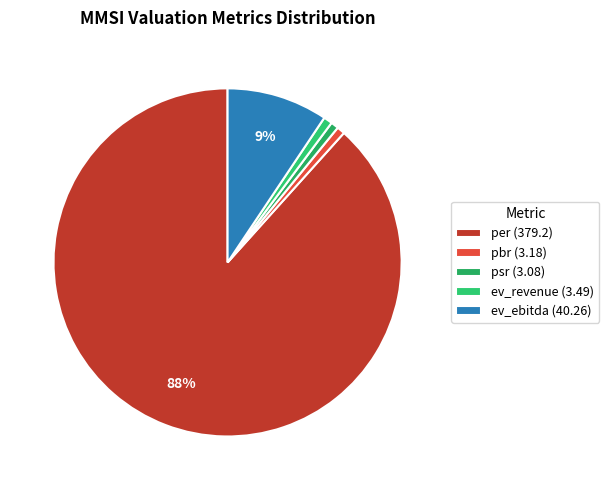

Count the number of slices in the pie.

5